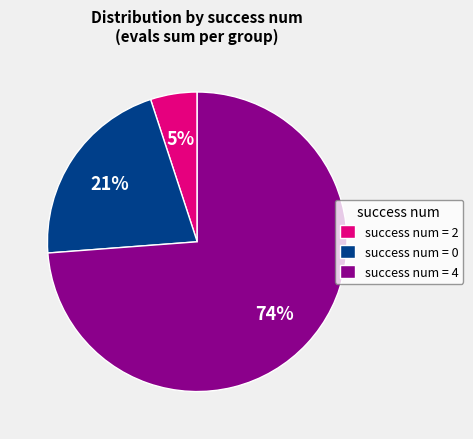

True or false: success num = 0 accounts for 21% of the total.

True